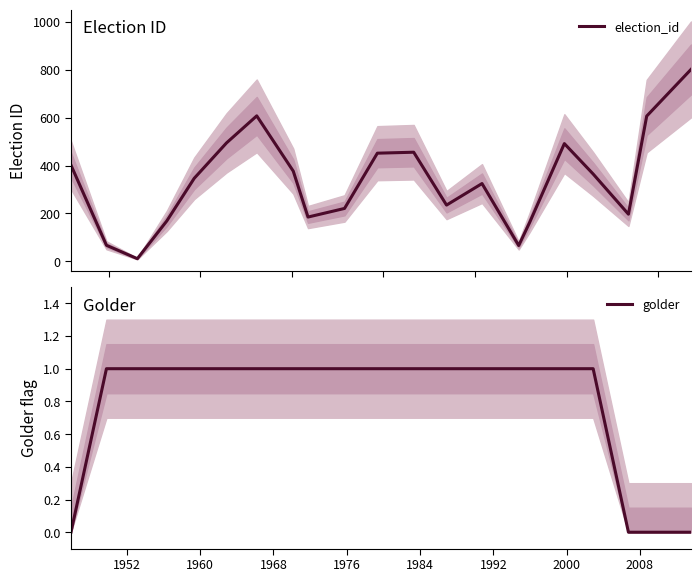

How many lines are shown in the chart?

2